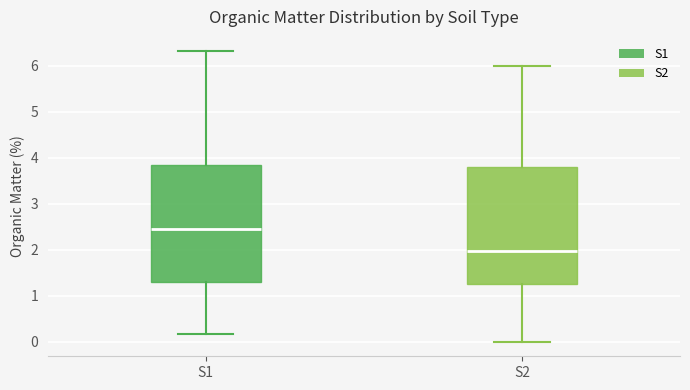

Reading left to right, transcribe this box plot: for each box, give where its median line is, the range the box spans, and where its two whiskers end, as read against the y-axis. The values are not printed on the chart, so give them approximately, as read against the axis.

S1: median 2.5, box 1.3 to 3.8, whiskers 0.2 to 6.3
S2: median 2.0, box 1.3 to 3.8, whiskers 0.0 to 6.0